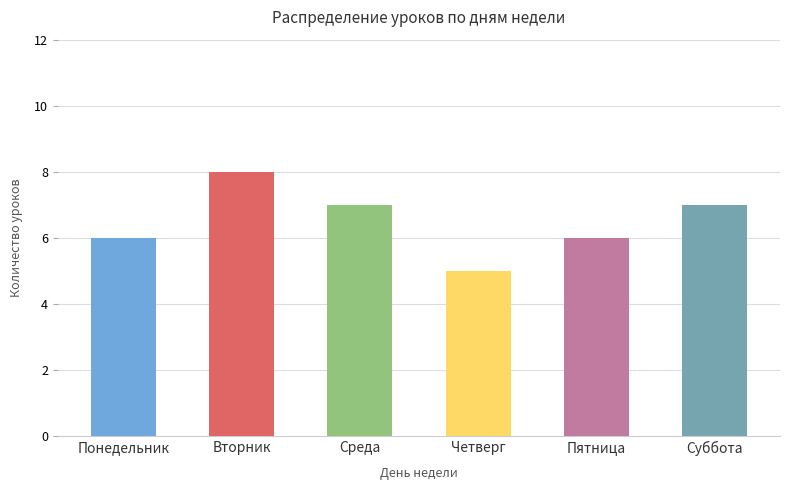

What is the minimum value shown in the chart?

5